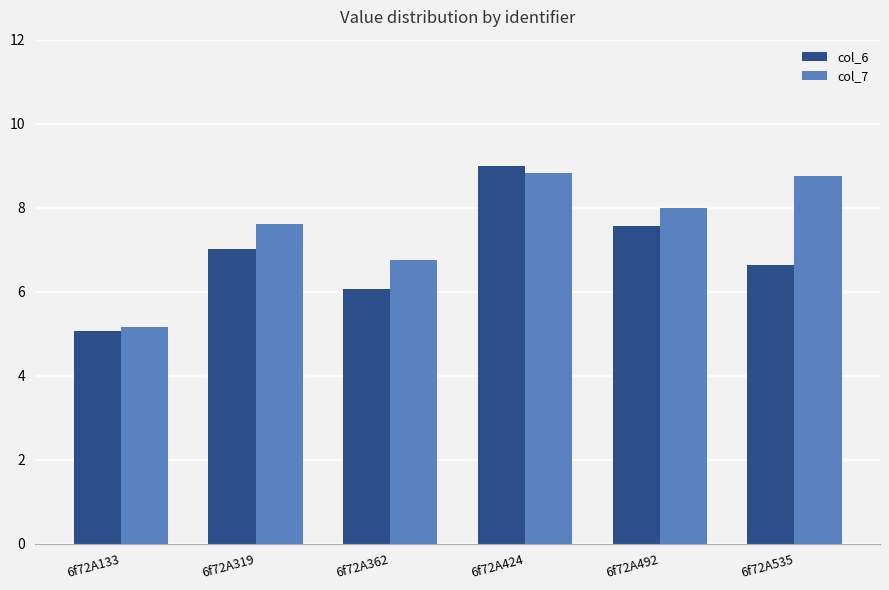

Rank the series by their maximum value, from highest to lowest.

col_6, col_7